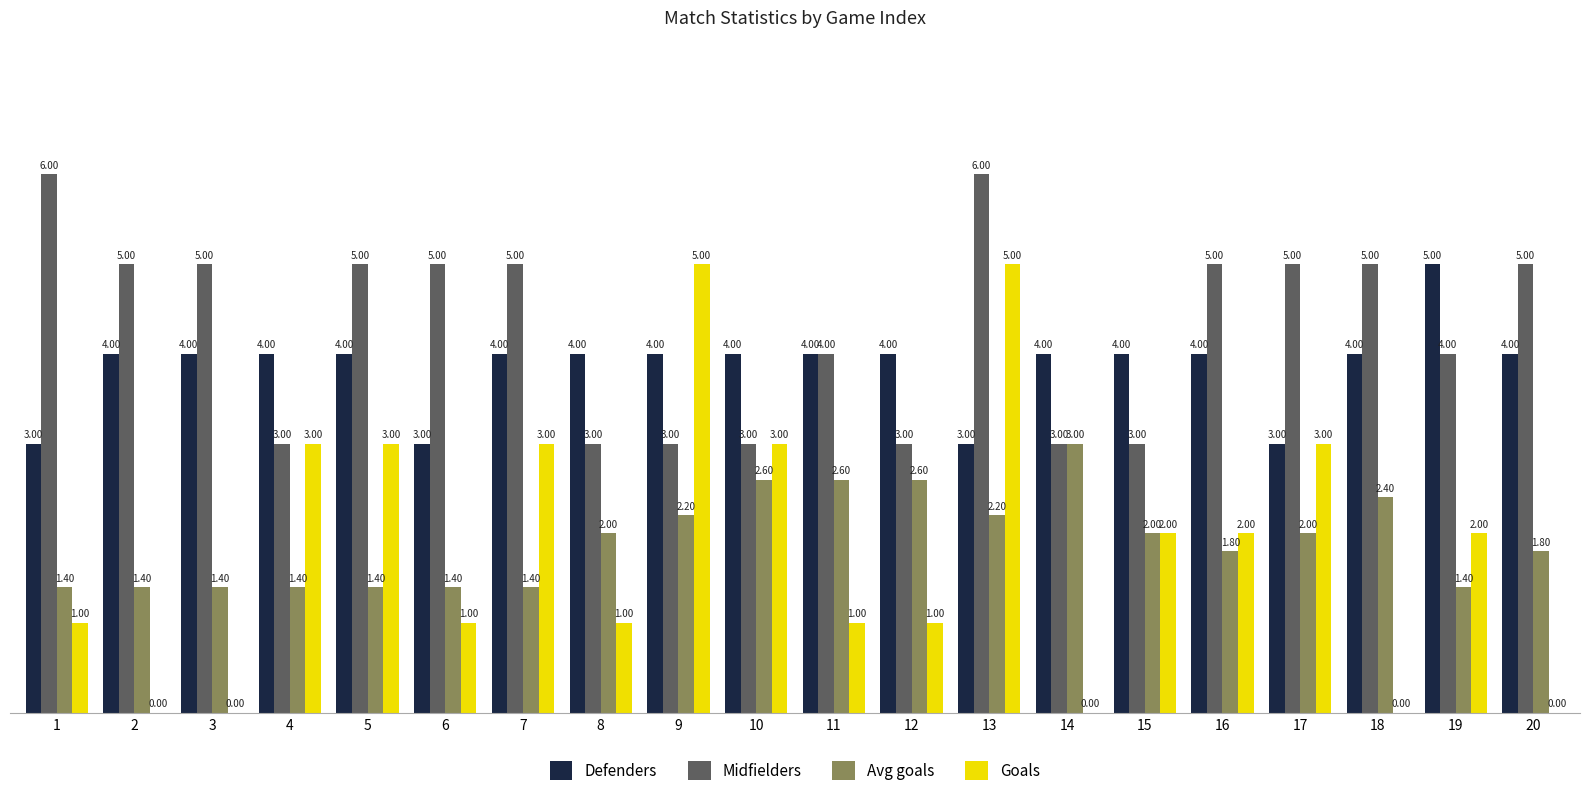

Reading left to right, transcribe all the data shown in this chart.

Defenders: 3.0	4.0	4.0	4.0	4.0	3.0	4.0	4.0	4.0	4.0	4.0	4.0	3.0	4.0	4.0	4.0	3.0	4.0	5.0	4.0
Midfielders: 6.0	5.0	5.0	3.0	5.0	5.0	5.0	3.0	3.0	3.0	4.0	3.0	6.0	3.0	3.0	5.0	5.0	5.0	4.0	5.0
Avg goals: 1.4	1.4	1.4	1.4	1.4	1.4	1.4	2.0	2.2	2.6	2.6	2.6	2.2	3.0	2.0	1.8	2.0	2.4	1.4	1.8
Goals: 1.0	0.0	0.0	3.0	3.0	1.0	3.0	1.0	5.0	3.0	1.0	1.0	5.0	0.0	2.0	2.0	3.0	0.0	2.0	0.0